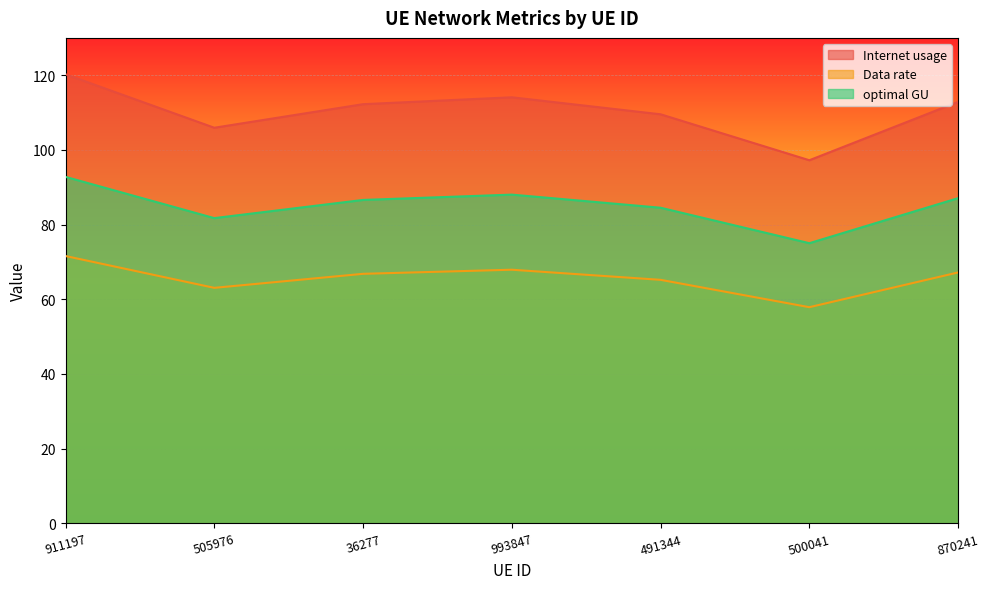

List the series in order of their overall mean, highest first.

Internet usage, optimal GU, Data rate